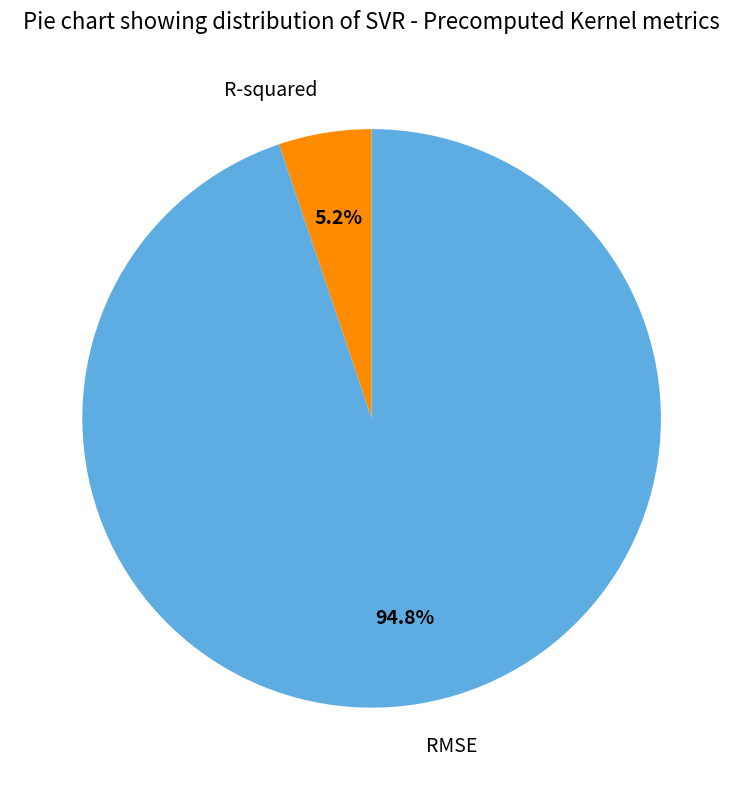

Approximately how many times larger is the value at R-squared compared to RMSE?

0.1